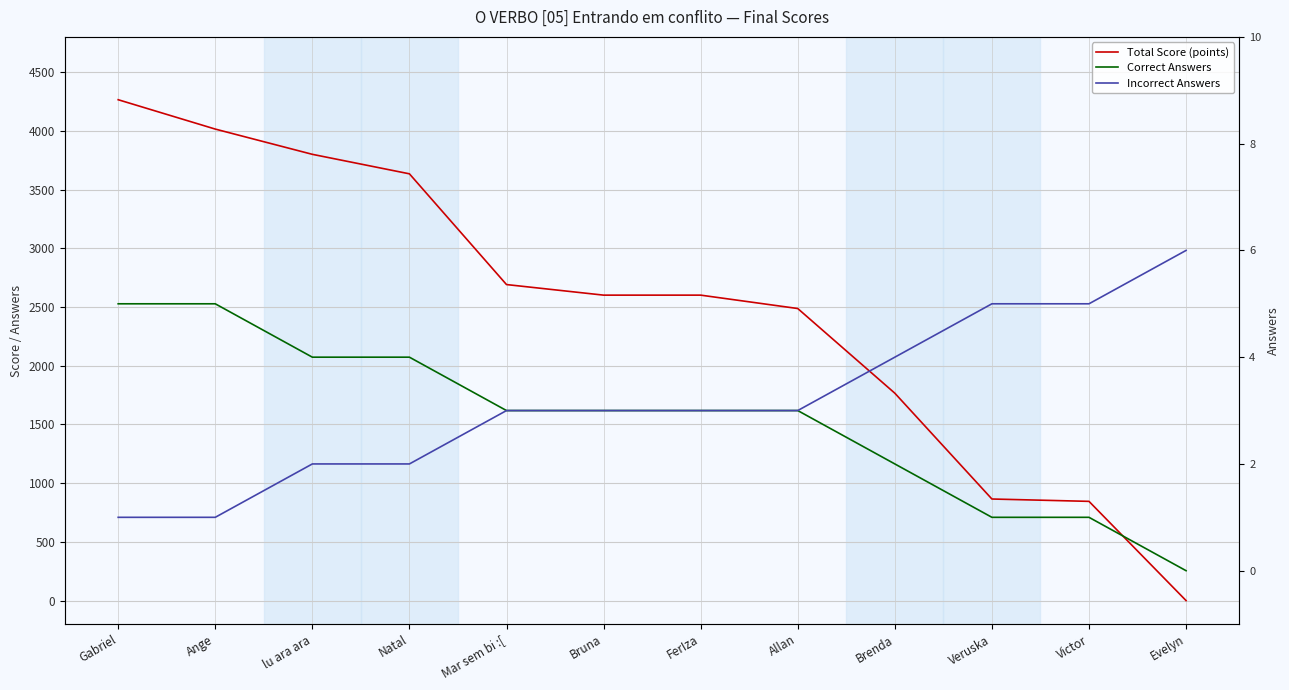

What is the highest value of the Incorrect Answers series?

6